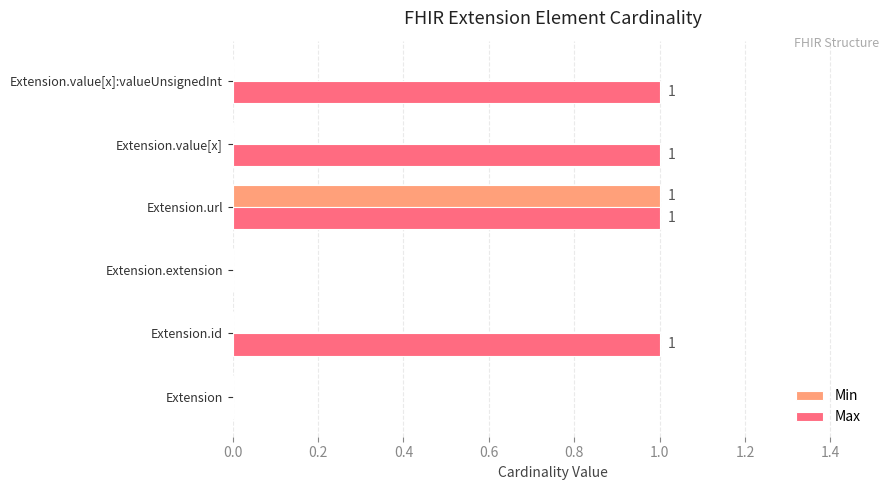

At which category is the sum across all series the highest?

Extension.url